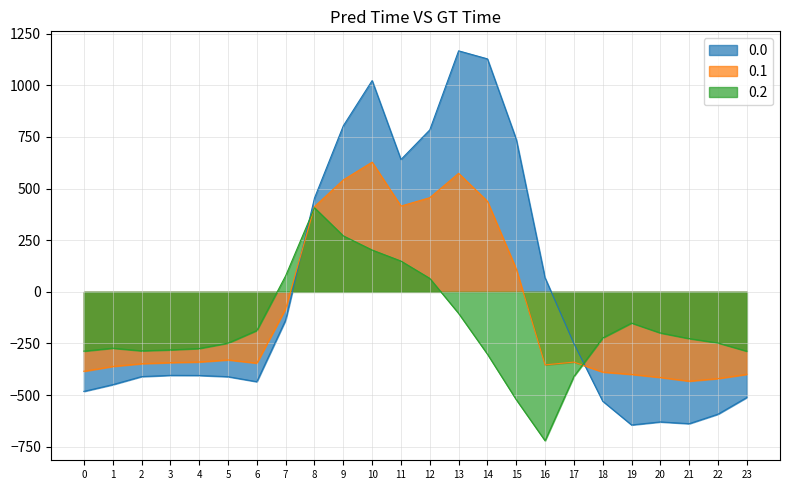

The row_0.2 series shows 149.1 at col_11. True or false?

True